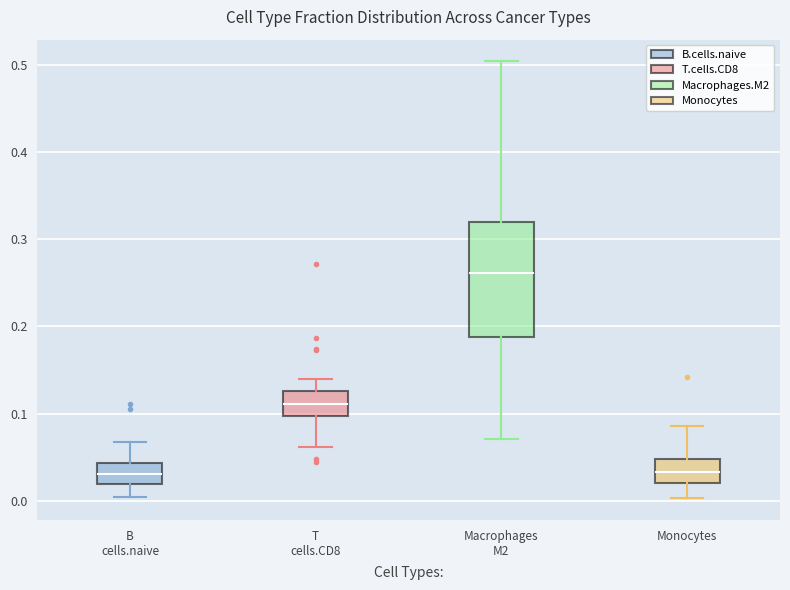

Which box is the tallest, from its lower edge to its upper edge?

Macrophages M2